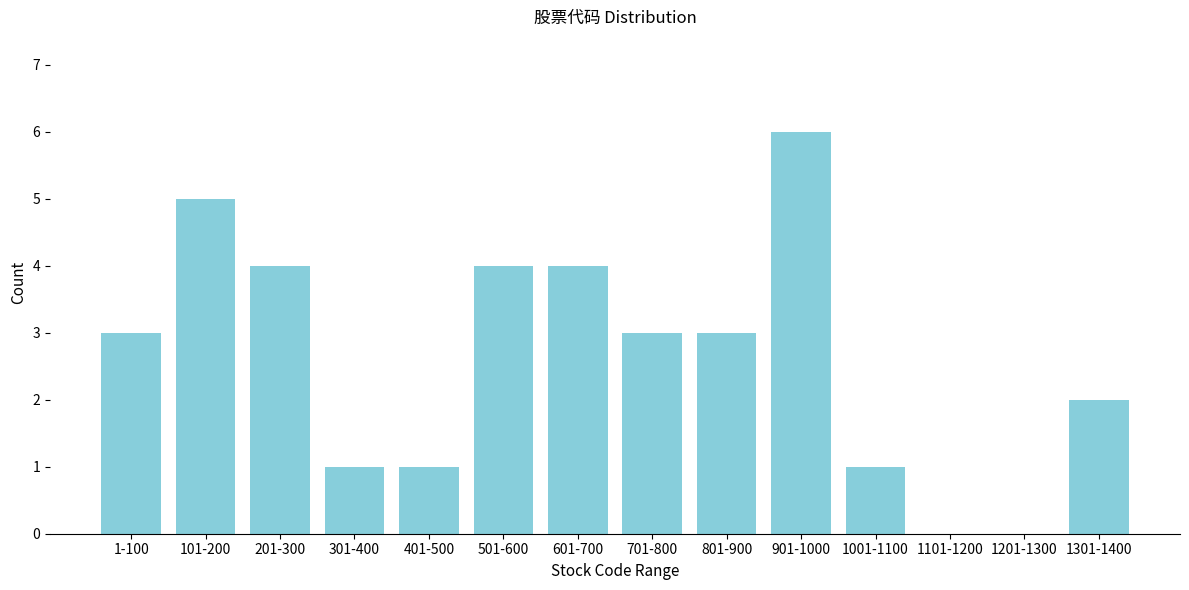

Reading left to right, what are all the values shown in this chart?

1-100=3	101-200=5	201-300=4	301-400=1	401-500=1	501-600=4	601-700=4	701-800=3	801-900=3	901-1000=6	1001-1100=1	1101-1200=0	1201-1300=0	1301-1400=2